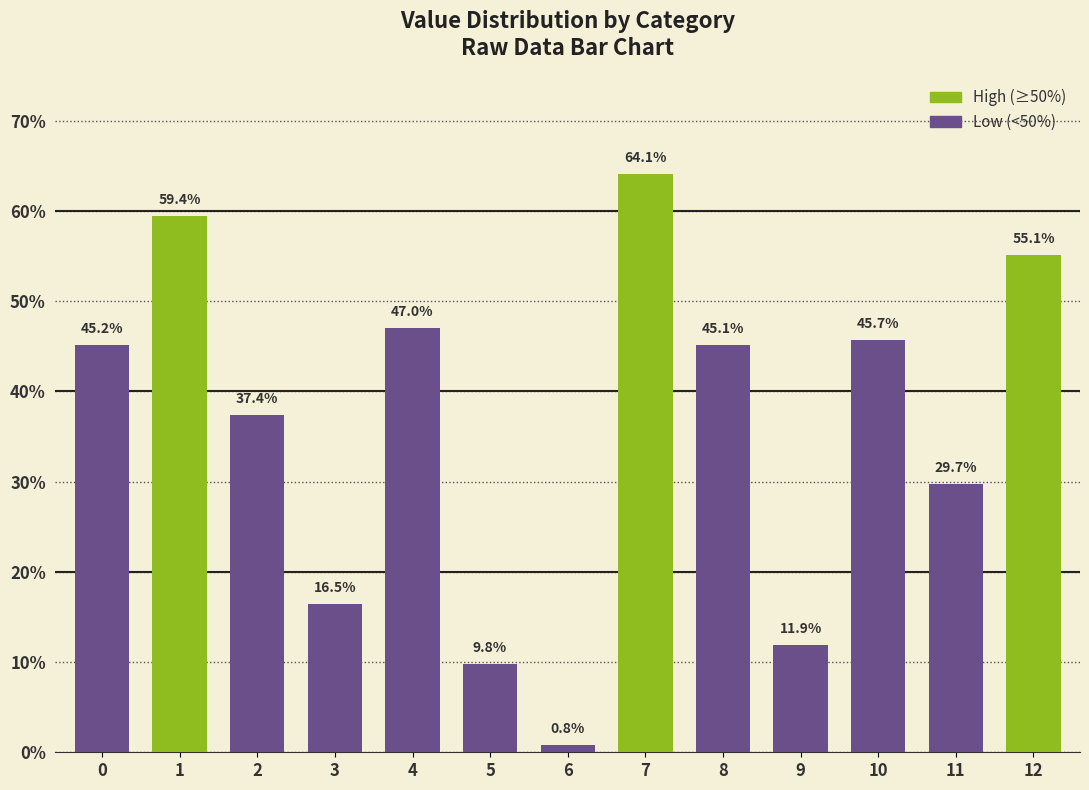

Are the bars horizontal?

No